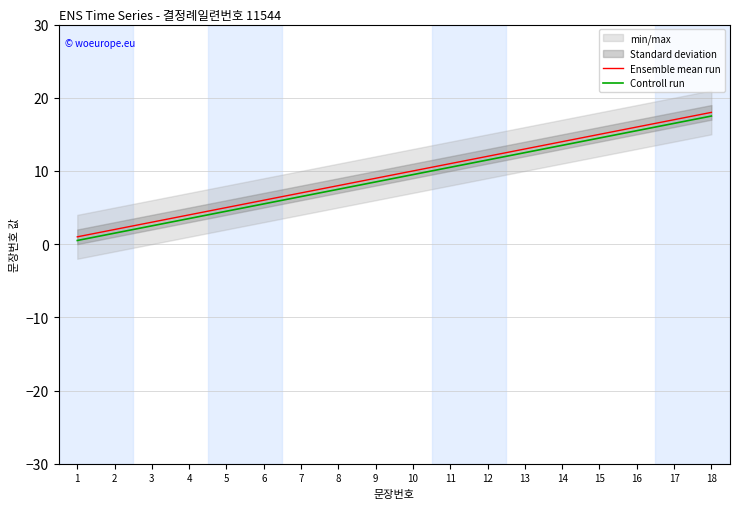

Does the chart display data point markers on the line(s)?

No